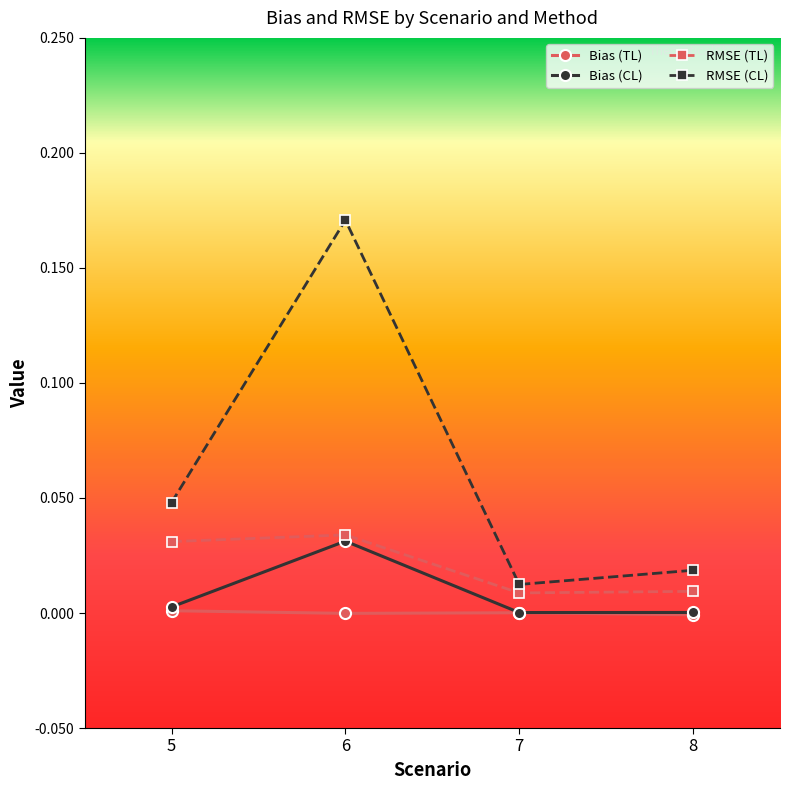

Which series has the widest spread of values?

RMSE (CL)